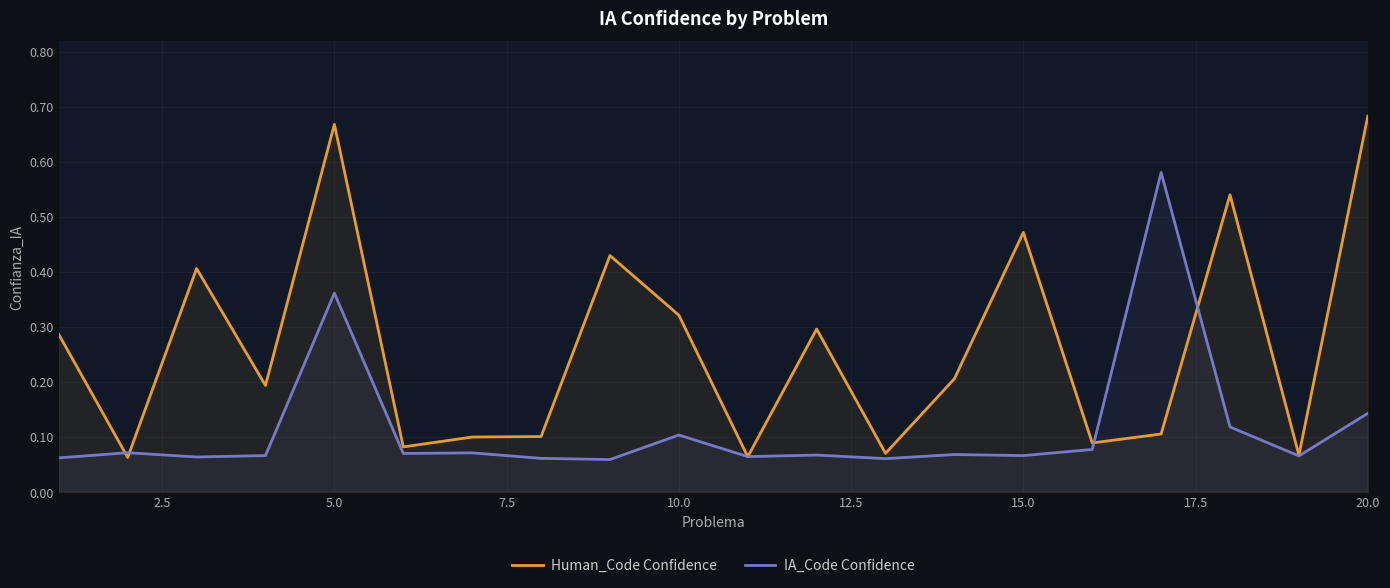

At which category is the sum across all series the highest?

5.0